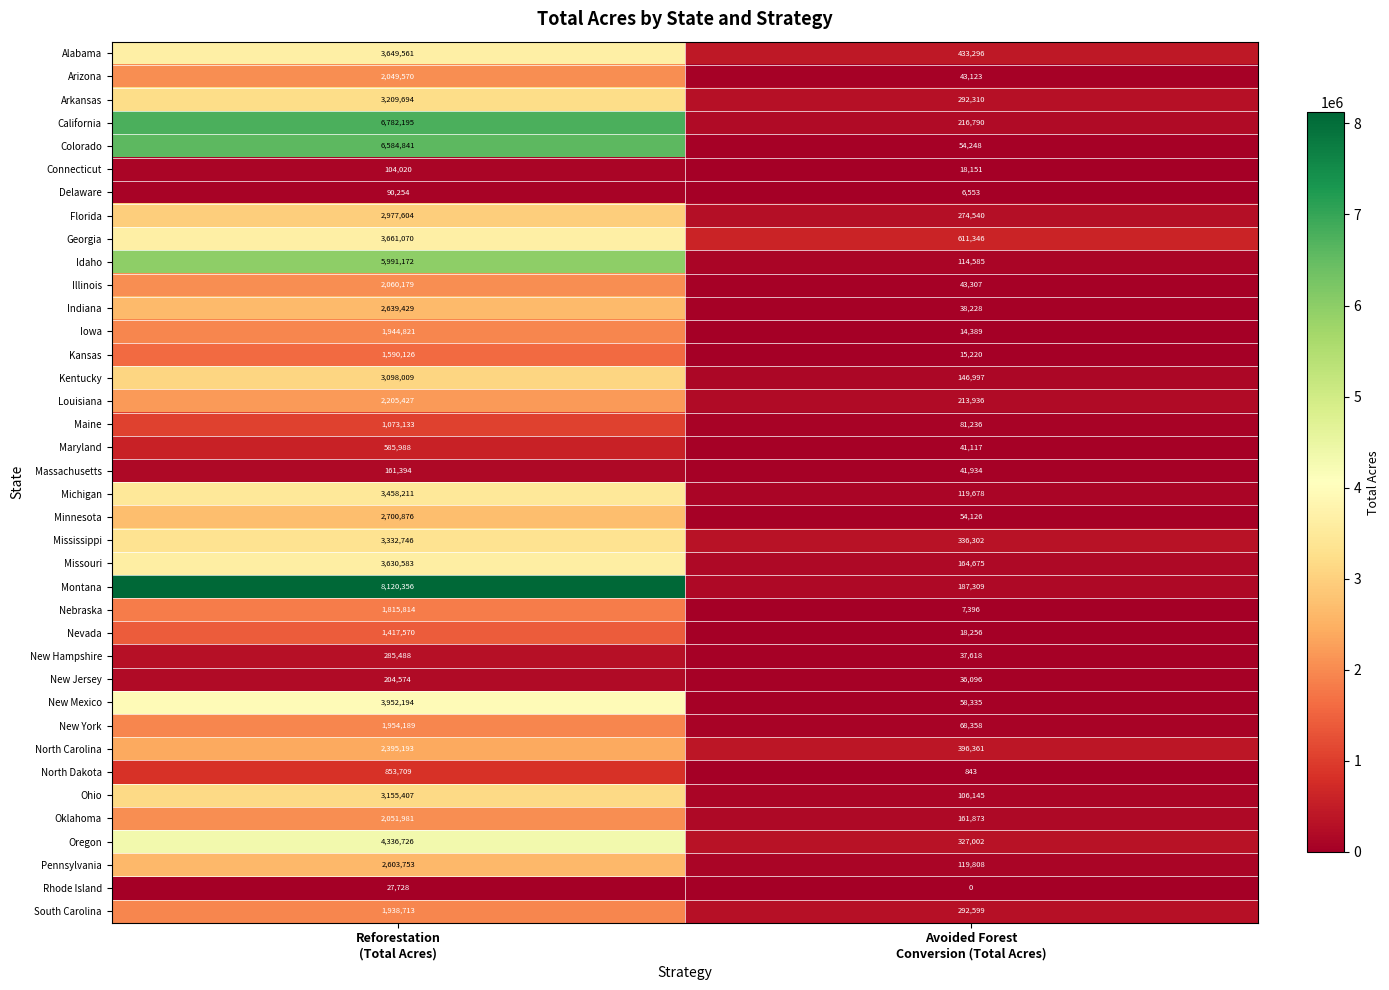

What is the highest value of the Oregon series?

4336726